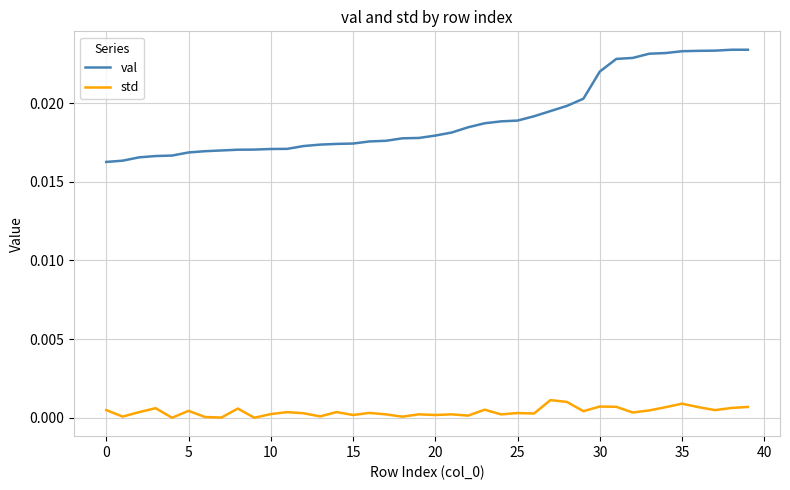

What are all the series names shown in the legend?

val, std